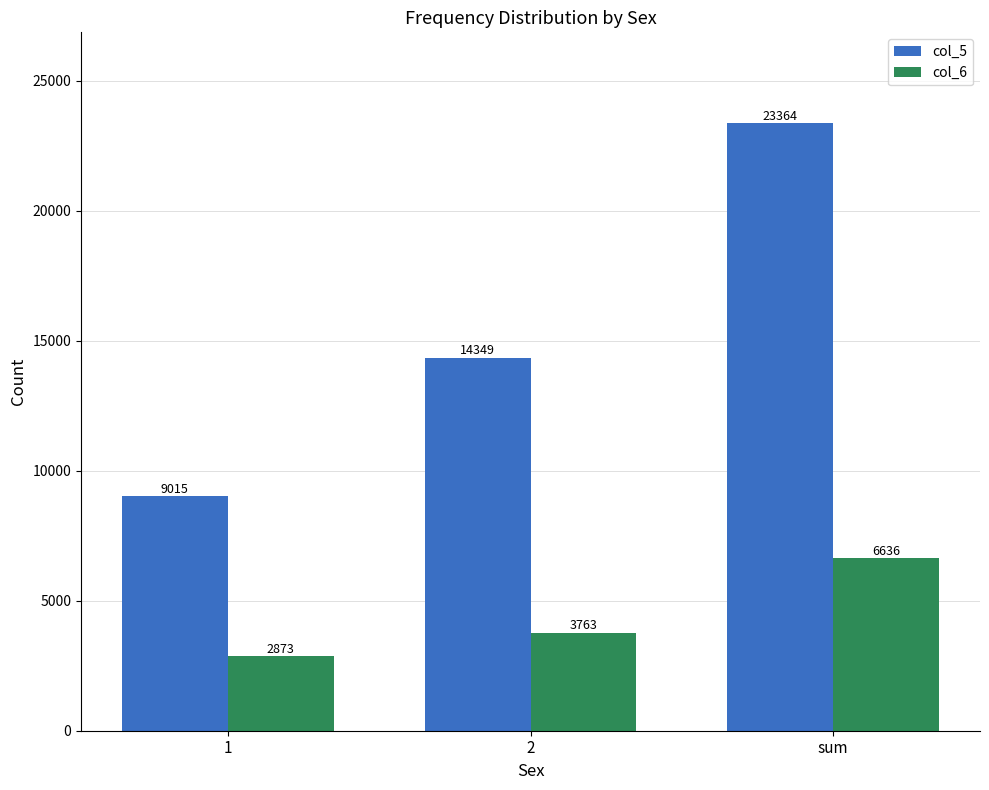

What is the greatest value displayed?

23364